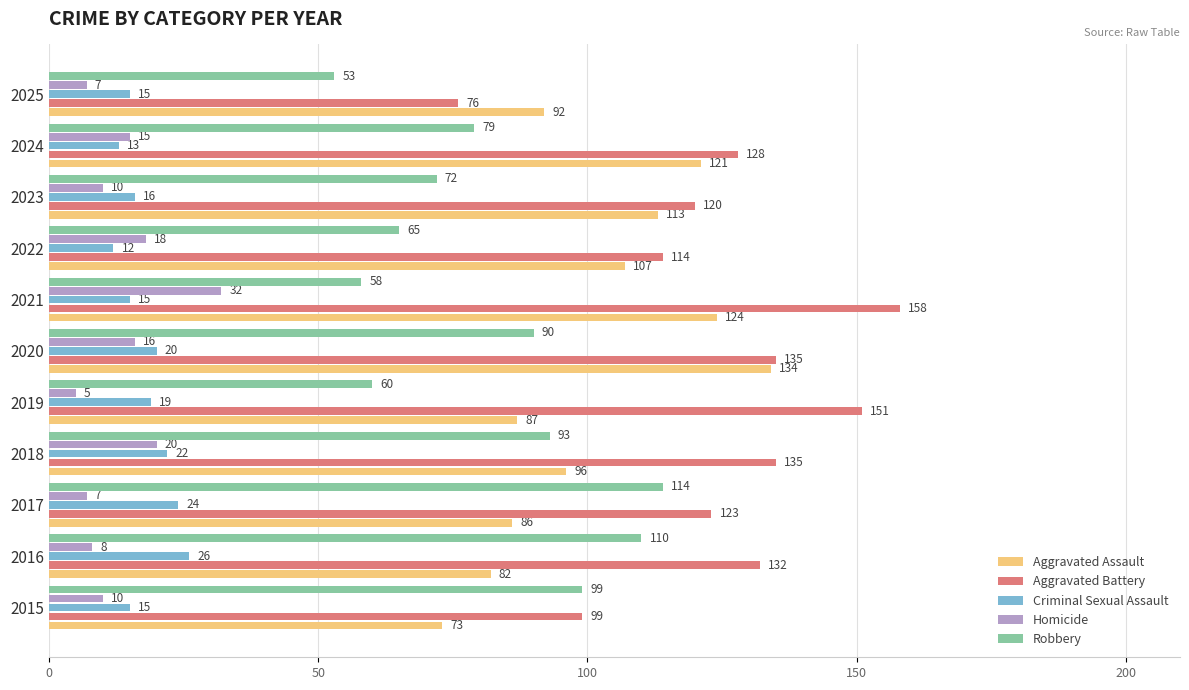

Is it true that Robbery equals 58 at 2021?

True